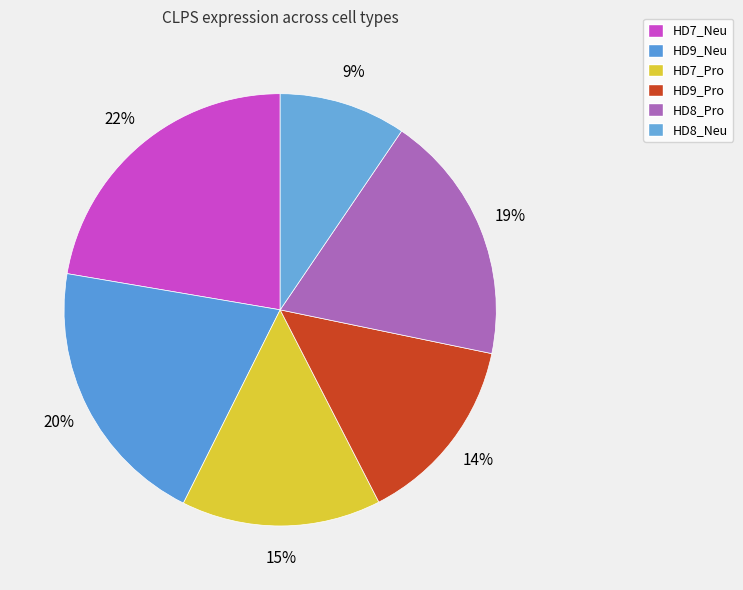

True or false: HD7_Pro accounts for 15% of the total.

True